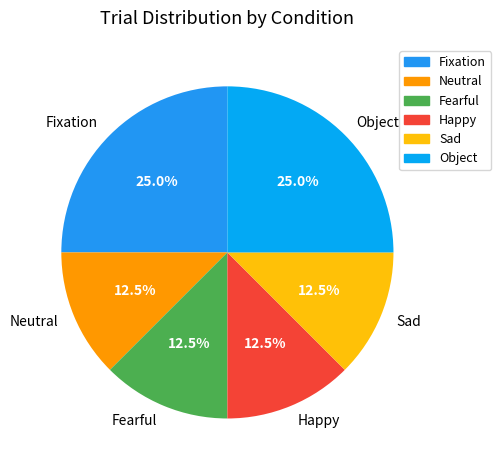

How much of the chart is everything except Object?

75.0%